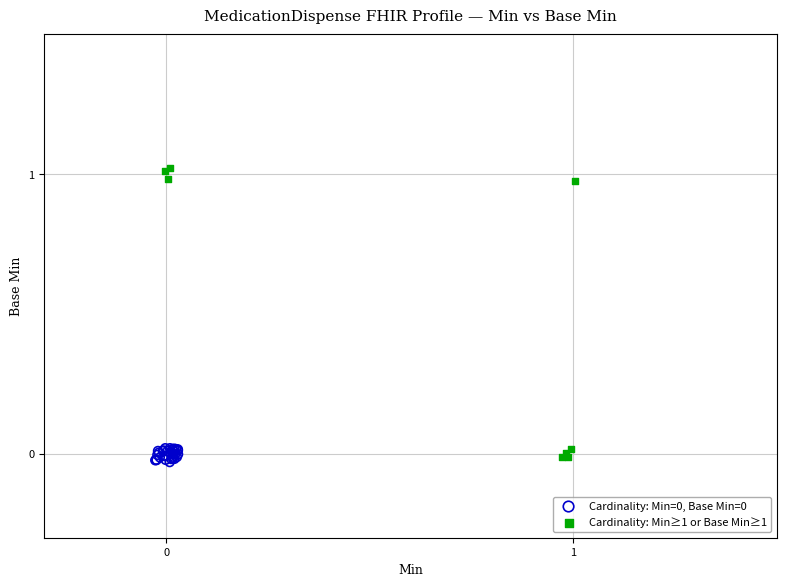

Which series contains the highest Y value?

Cardinality: Min≥1 or Base Min≥1